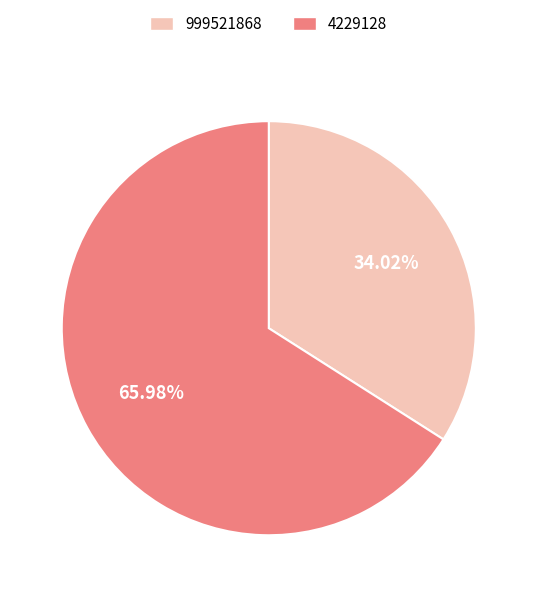

To the nearest percent, what is the combined percentage of 4229128 and 999521868?

100%